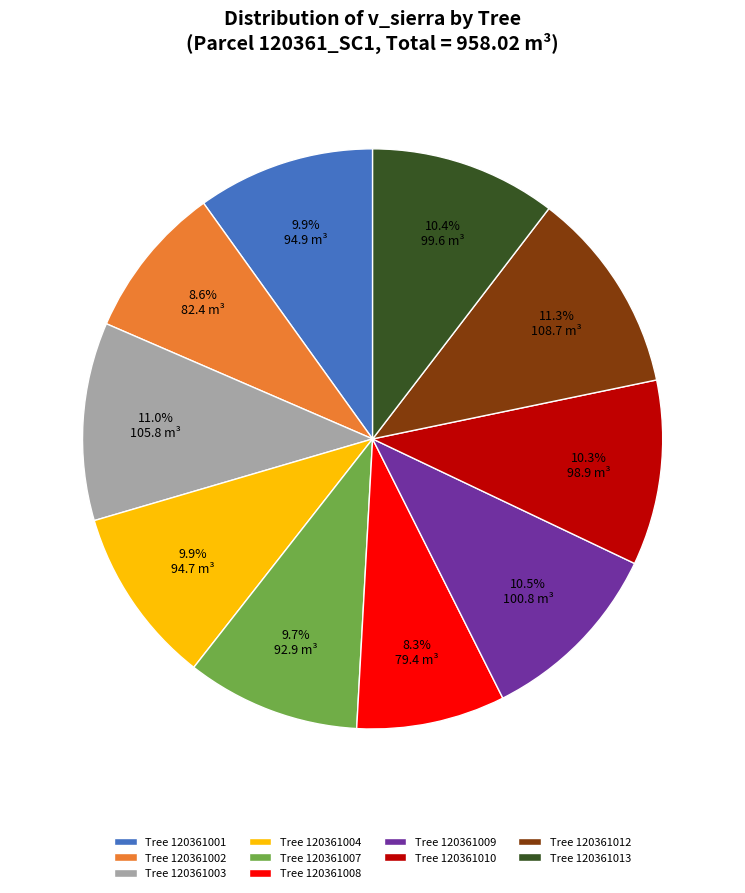

Is Tree 120361010 the majority of the pie?

No